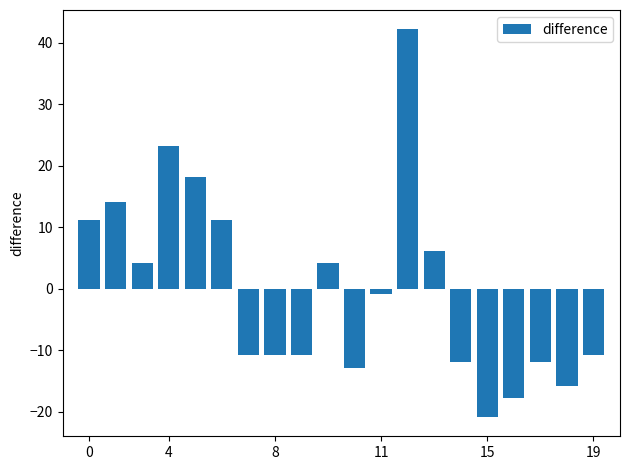

Reading right to left, transcribe all the data shown in this chart.

-10.8	-15.8	-11.8	-17.8	-20.8	-11.8	6.2	42.2	-0.8	-12.8	4.2	-10.8	-10.8	-10.8	11.2	18.2	23.2	4.2	14.2	11.2